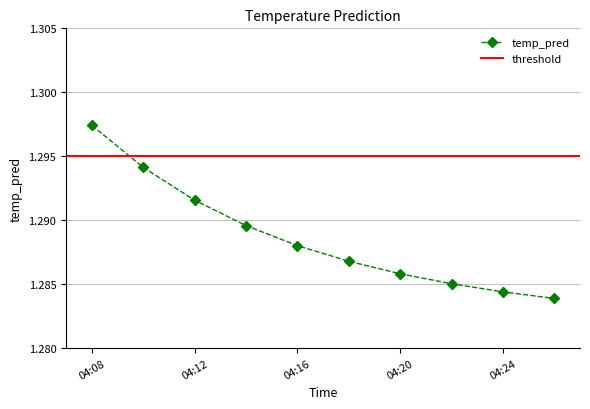

Count the temp_pred values in the range 1 to 2.

10